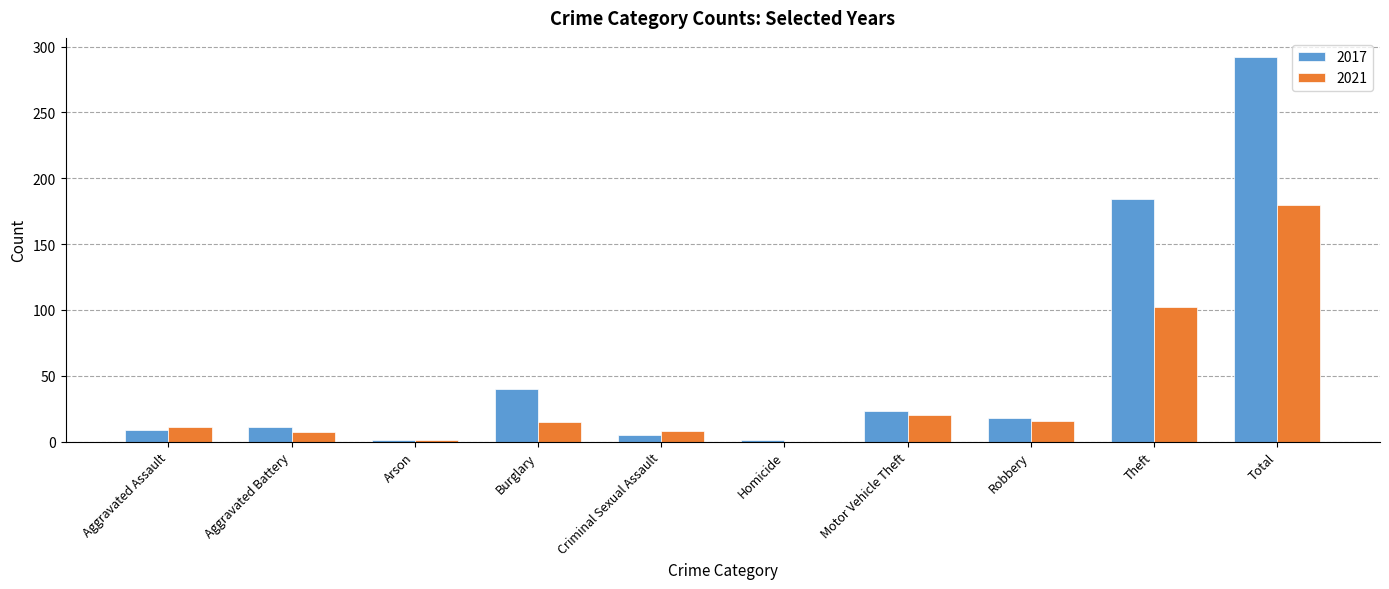

At which category is the sum across all series the highest?

Total